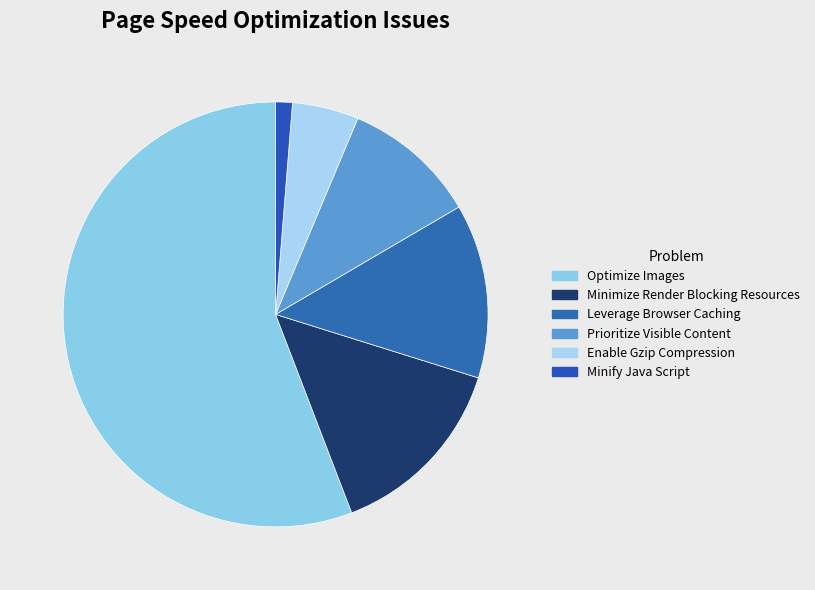

Which category has the biggest portion of the pie?

Optimize Images